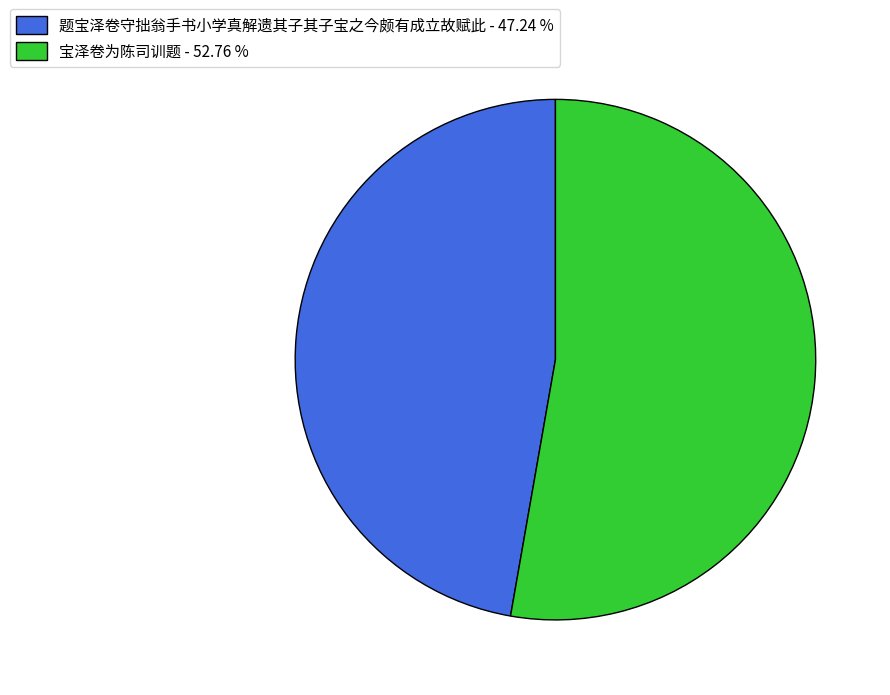

Does 宝泽卷为陈司训题 - 52.76 % account for over 50% of the chart?

Yes